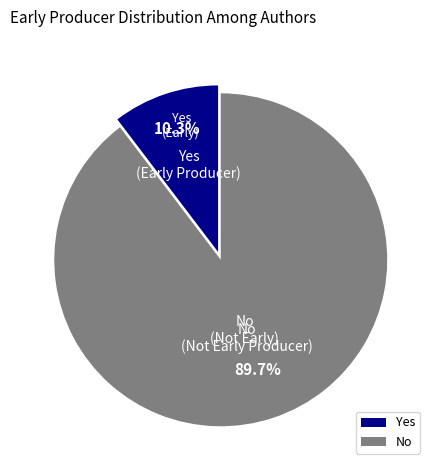

Rank the categories by value from lowest to highest.

Yes, No